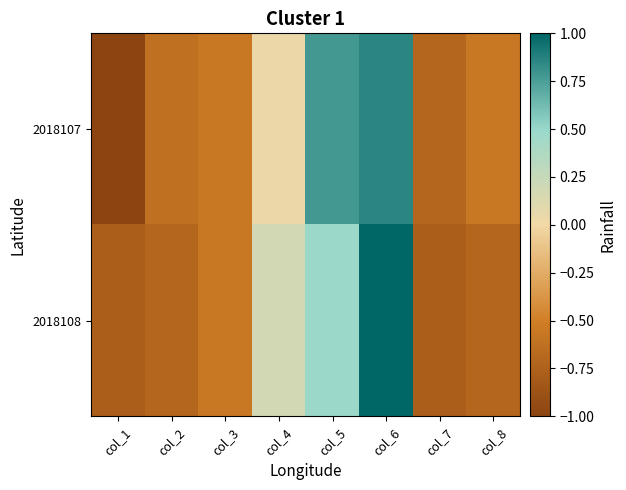

At which category is the sum across all series the highest?

col_6